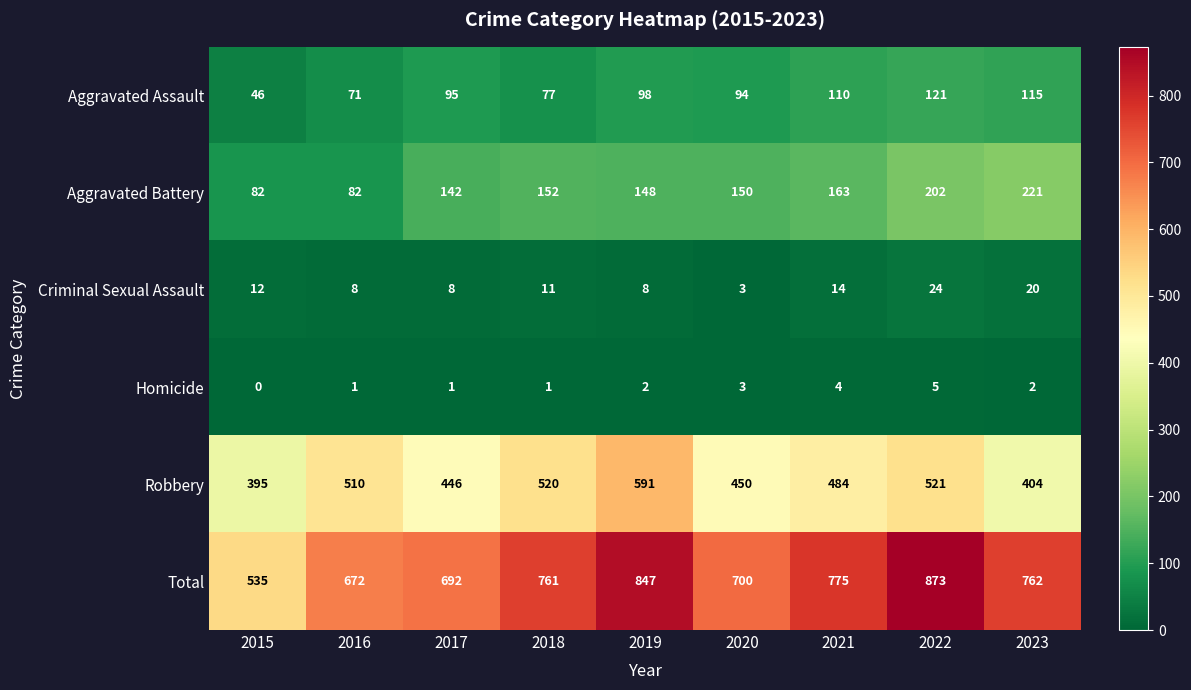

Is the value of Total at 2021 greater than the value of Aggravated Assault at 2018?

Yes